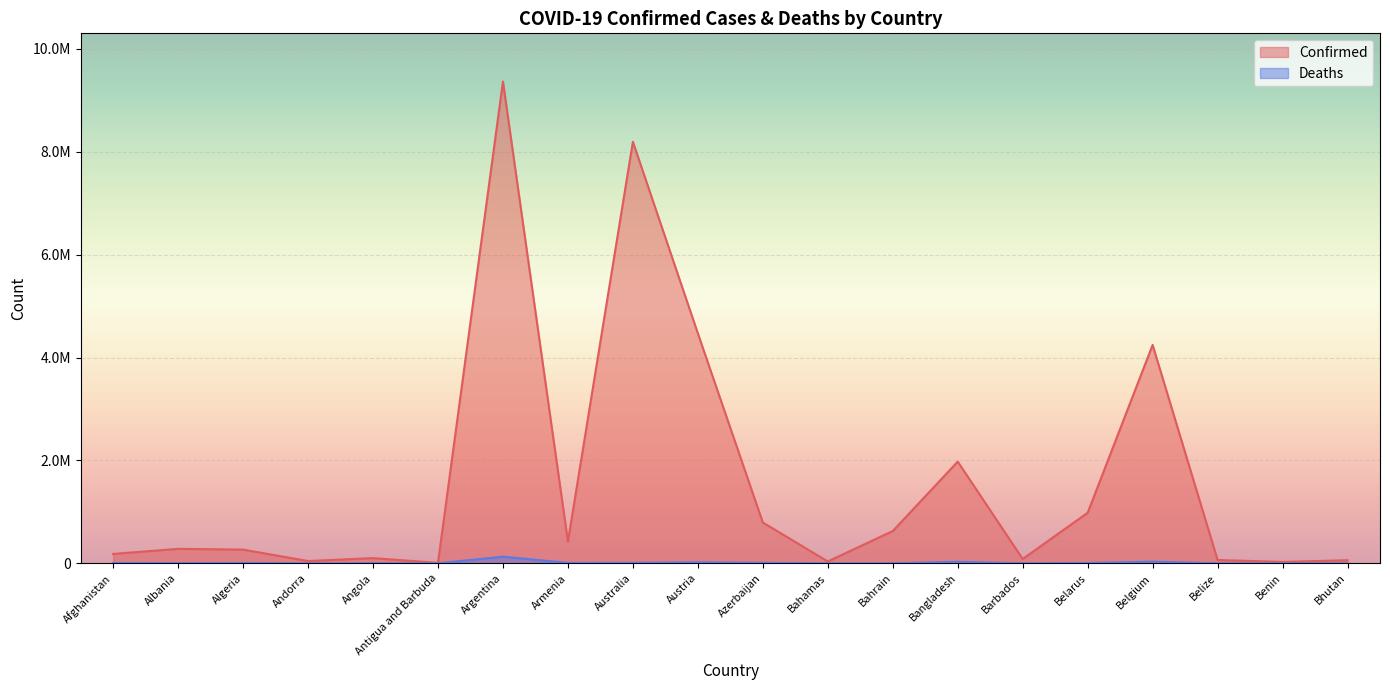

What is the minimum value shown in the chart?

21